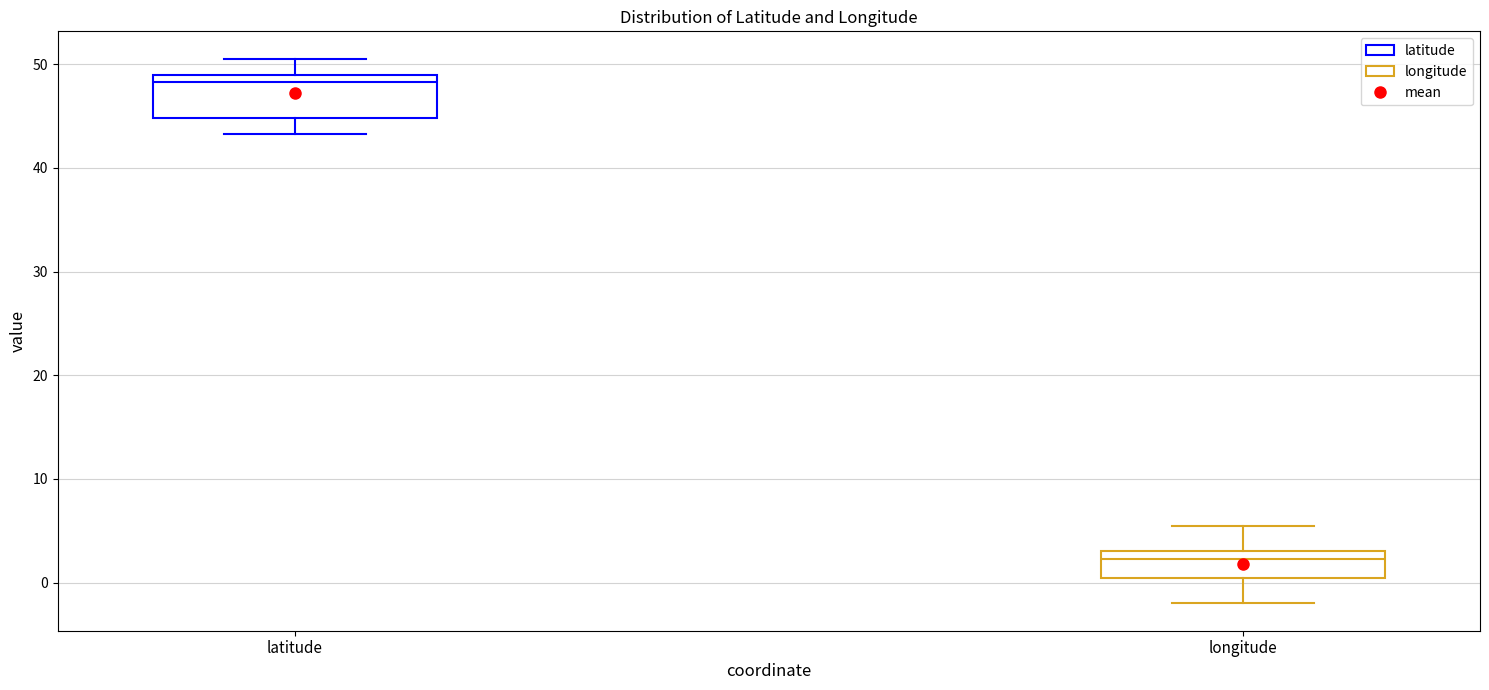

Reading left to right, transcribe this box plot: for each box, give where its median line is, the range the box spans, and where its two whiskers end, as read against the y-axis. The values are not printed on the chart, so give them approximately, as read against the axis.

latitude: median 48, box 45 to 49, whiskers 43 to 51
longitude: median 2, box 0 to 3, whiskers -2 to 5